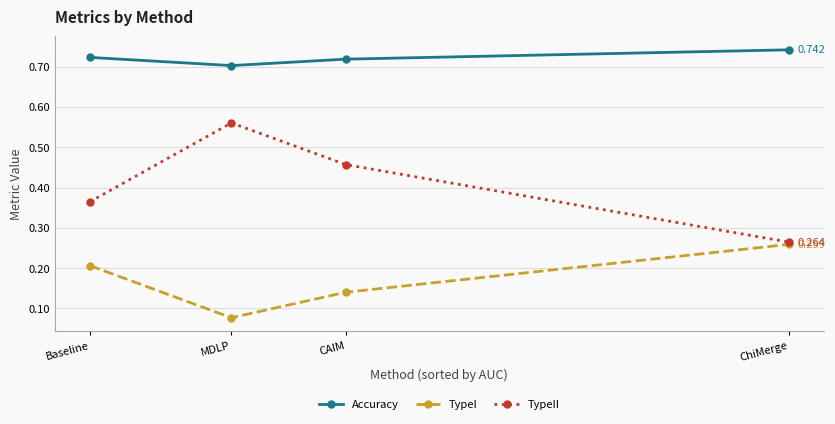

What is the label of the 1st point from the right?

ChiMerge